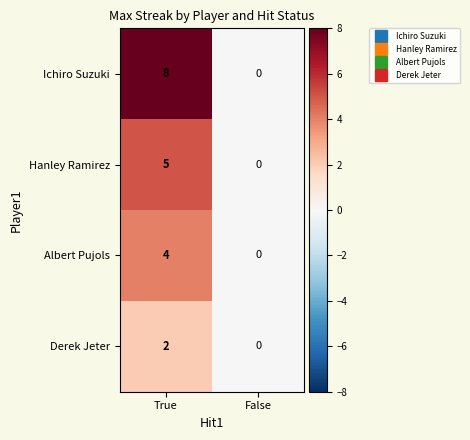

What is the sum of the Albert Pujols values at False and True?

4